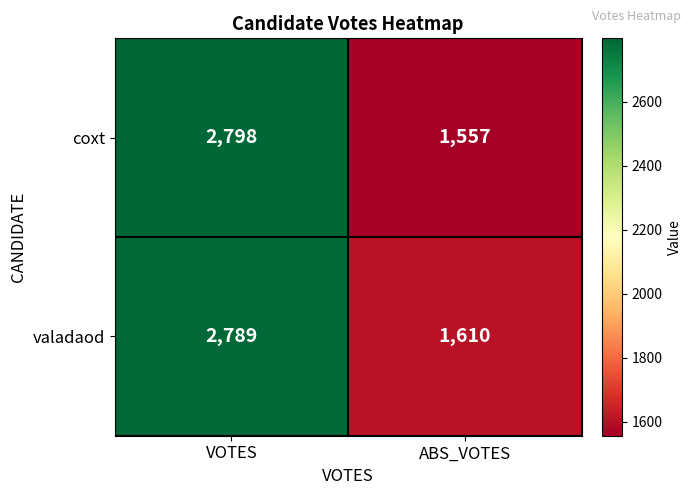

At VOTES, list the series in order from smallest to largest.

valadaod, coxt